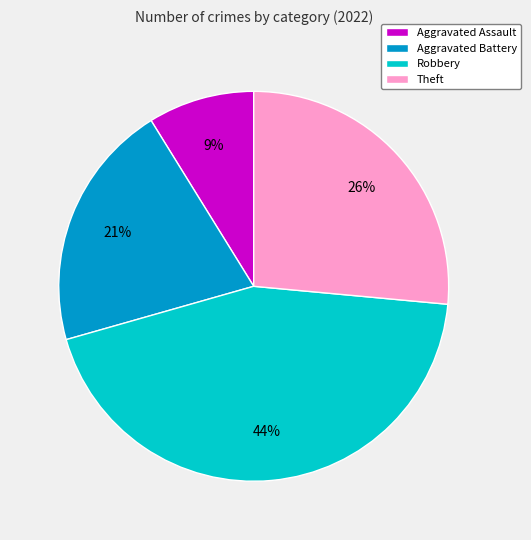

What is the smallest slice in the pie chart?

Aggravated Assault